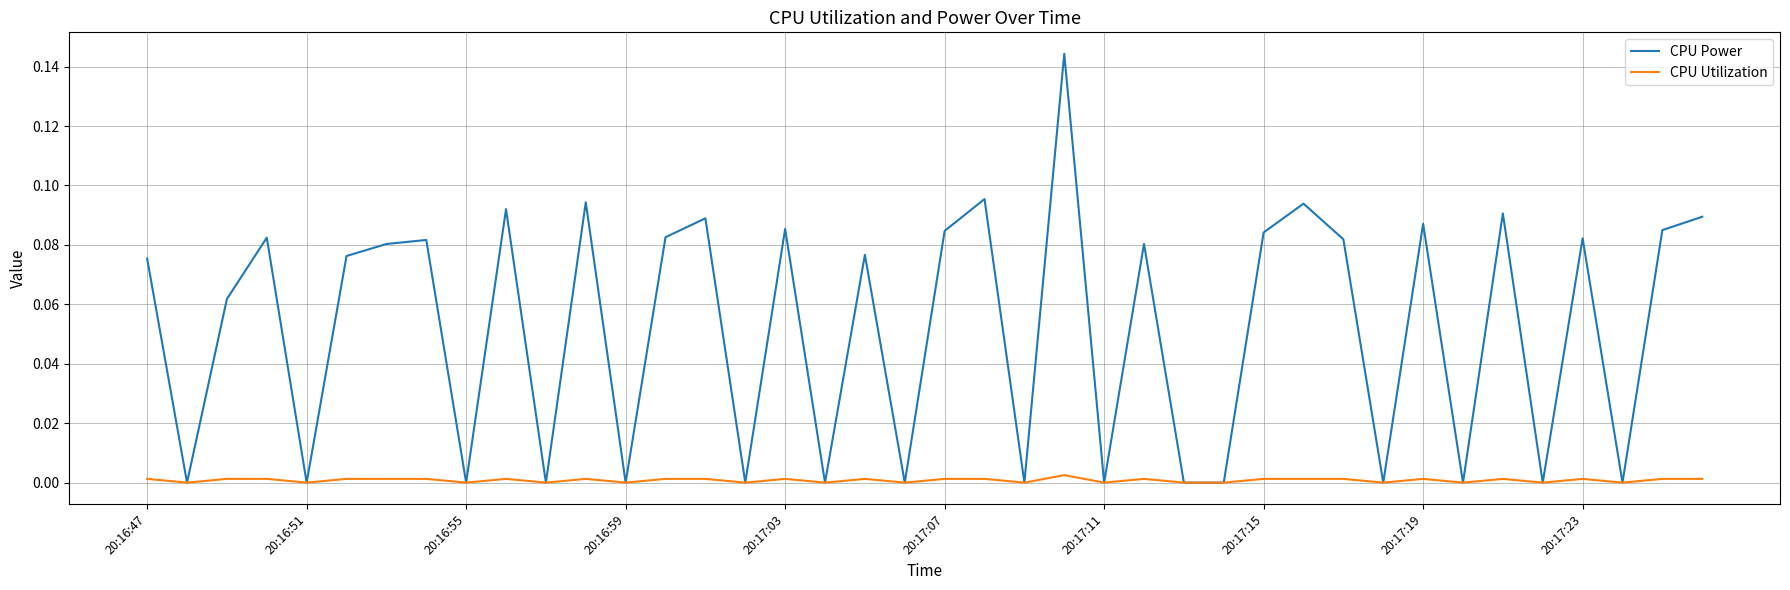

Which series has the widest spread of values?

CPU Power